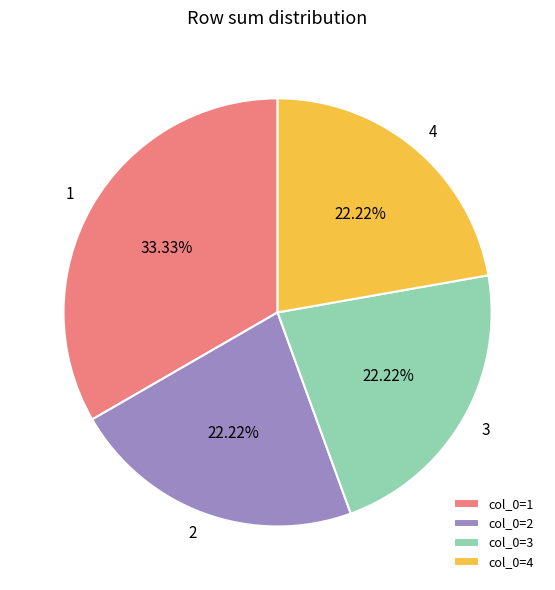

Combined, do col_0=3 and col_0=4 account for over 50%?

No